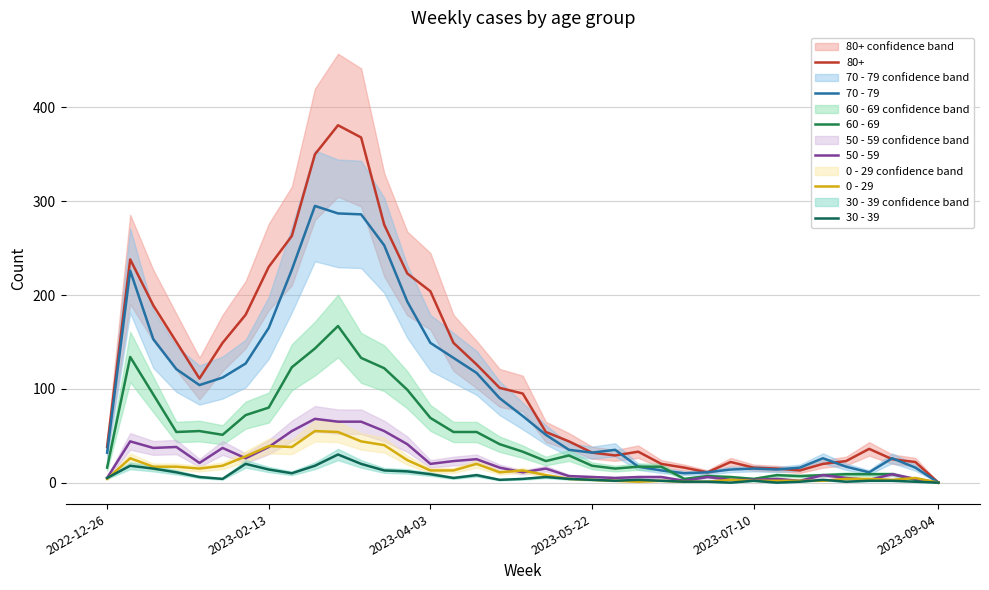

Between 12 and 24, which is larger?

12